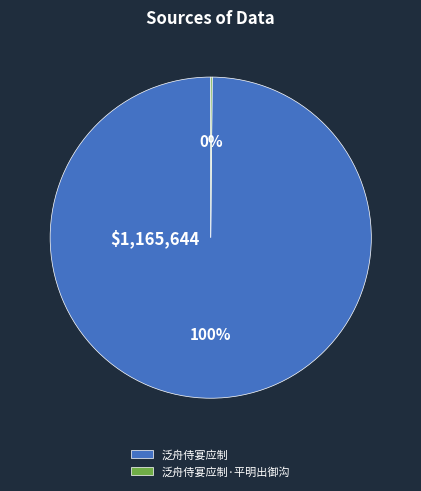

True or false: 泛舟侍宴应制 accounts for 100% of the total.

True